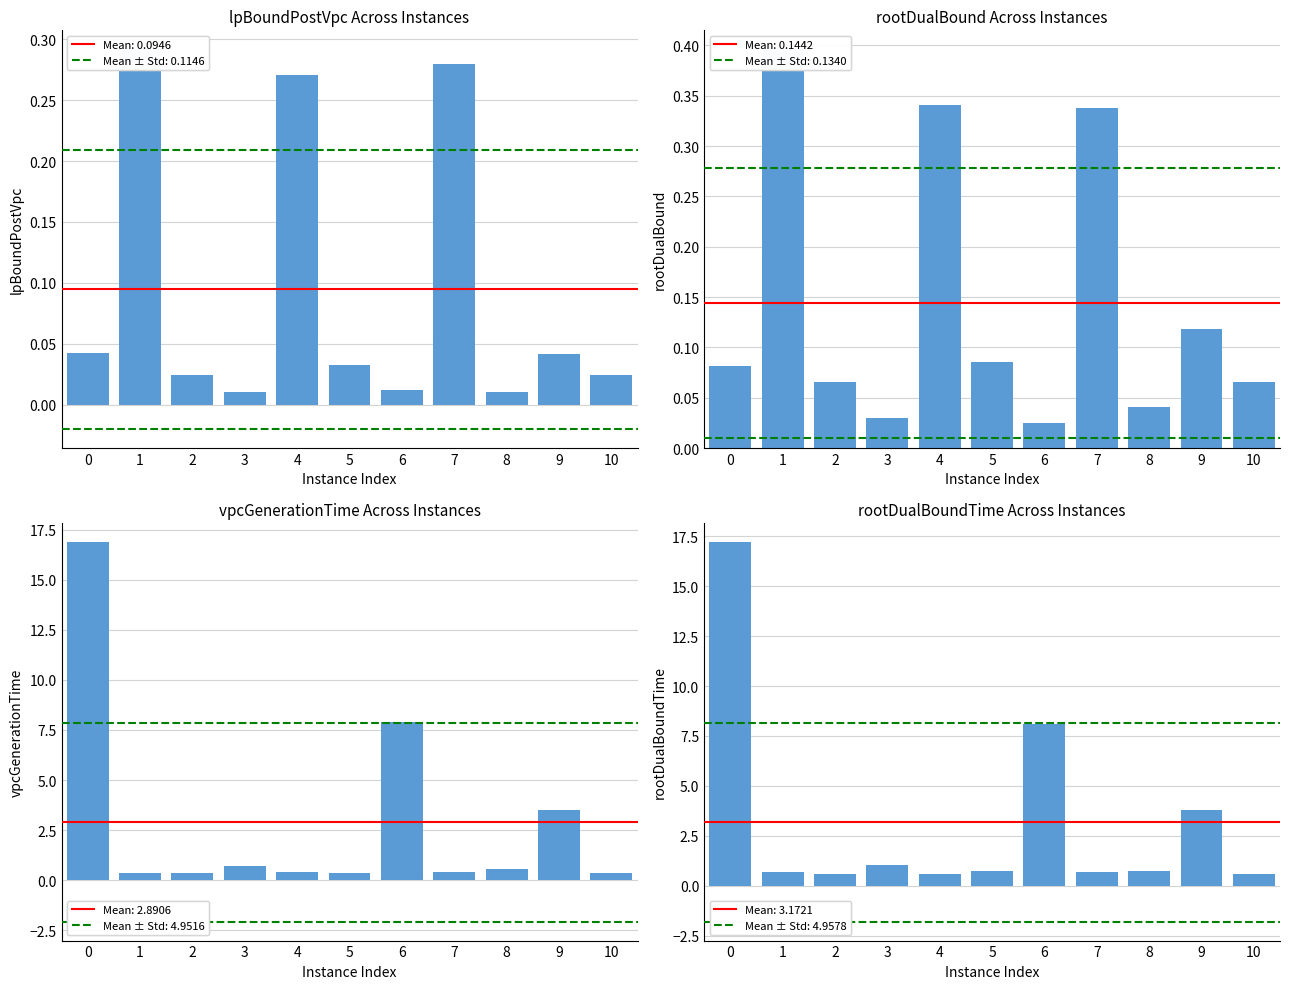

Reading left to right, transcribe all the data shown in this chart.

lpBoundPostVpc: 0=0.0	1=0.3	2=0.0	3=0.0	4=0.3	5=0.0	6=0.0	7=0.3	8=0.0	9=0.0	10=0.0
rootDualBound: 0=0.1	1=0.4	2=0.1	3=0.0	4=0.3	5=0.1	6=0.0	7=0.3	8=0.0	9=0.1	10=0.1
vpcGenerationTime: 0=16.9	1=0.4	2=0.4	3=0.7	4=0.4	5=0.4	6=7.9	7=0.4	8=0.6	9=3.5	10=0.4
rootDualBoundTime: 0=17.2	1=0.7	2=0.6	3=1.1	4=0.6	5=0.7	6=8.1	7=0.7	8=0.7	9=3.8	10=0.6